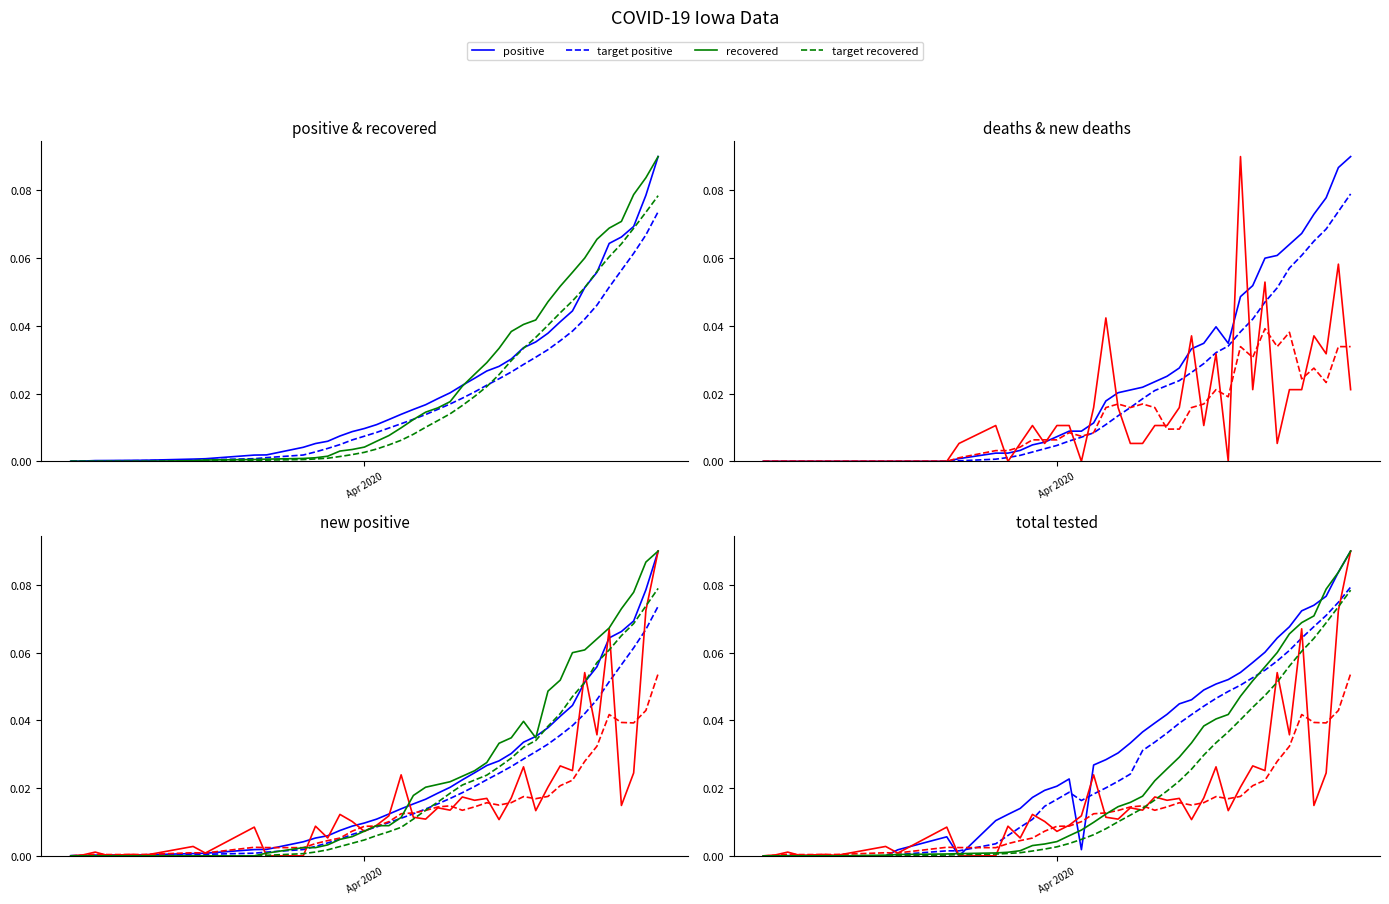

Between 2020-04-11 and 2020-04-08, which is larger?

2020-04-11